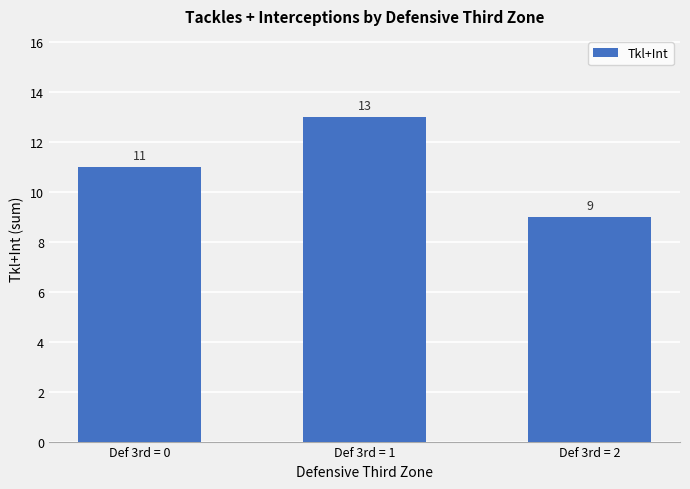

What is the ratio of the value at Def 3rd = 0 to the value at Def 3rd = 2?

1.2